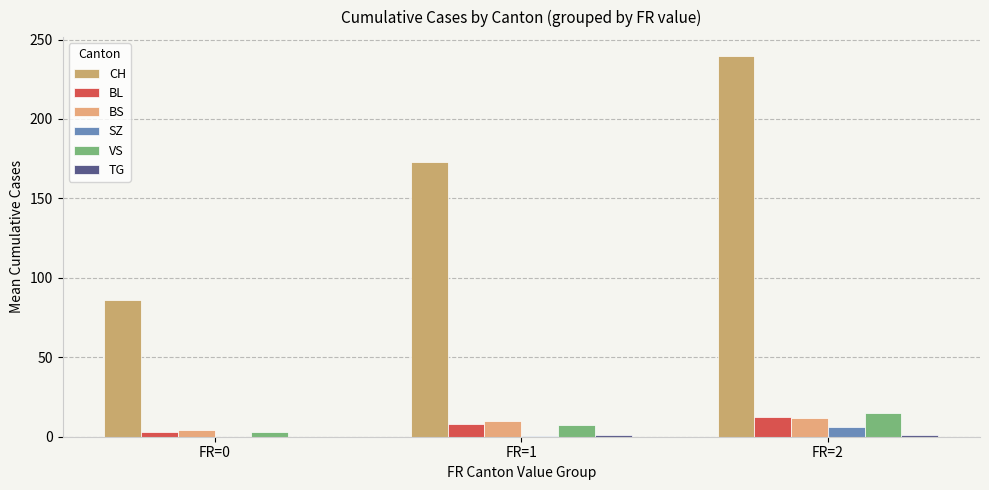

Which series has the largest total across all categories?

CH